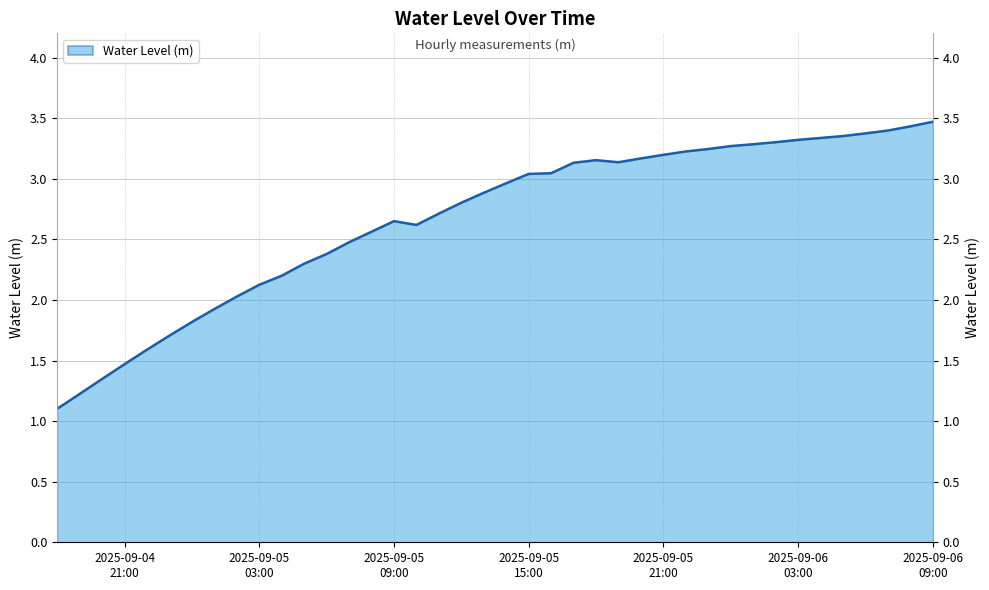

How many lines are shown in the chart?

1